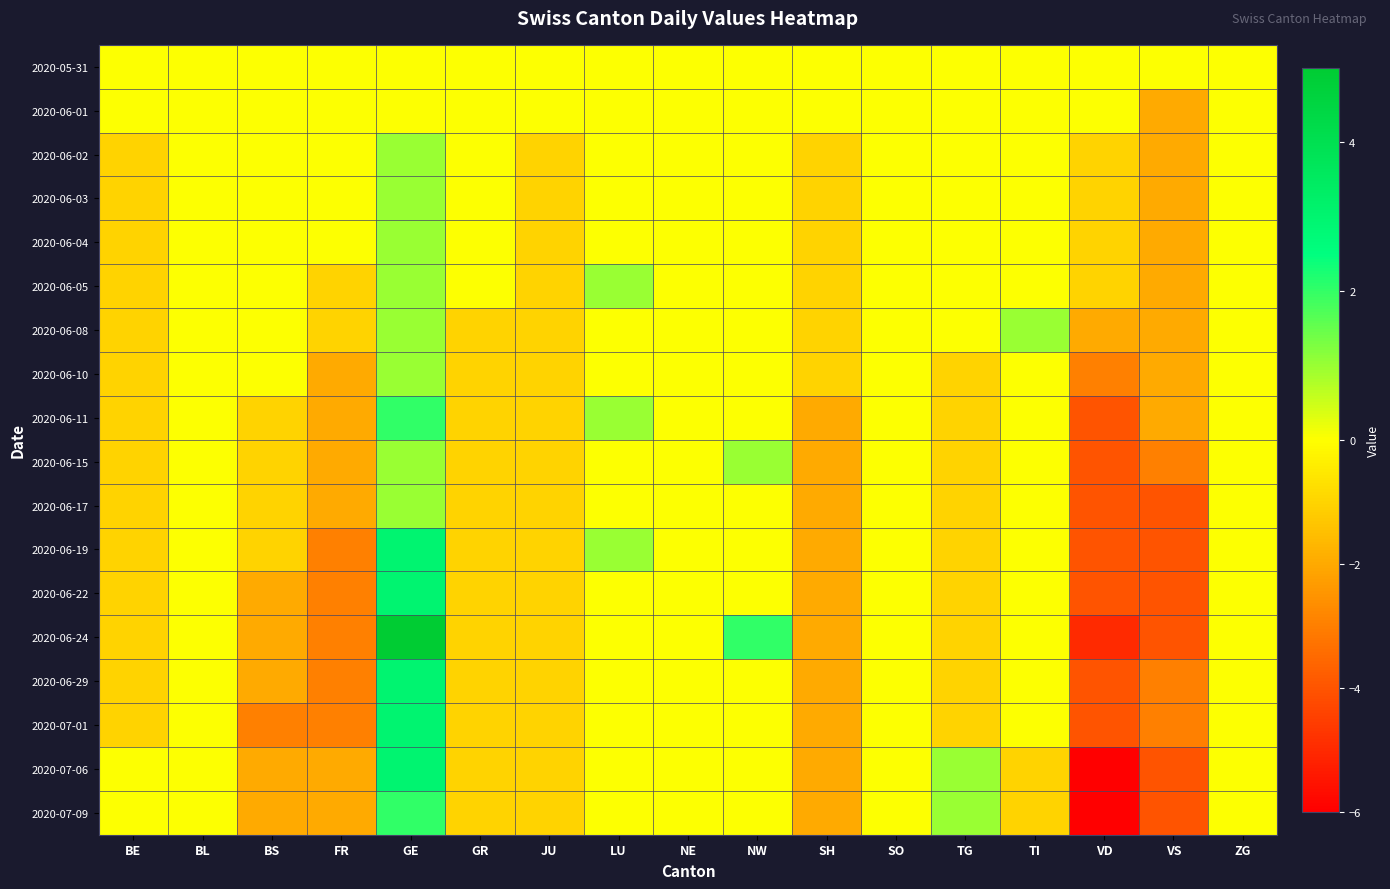

What is the spread (max minus min) of values at JU?

1